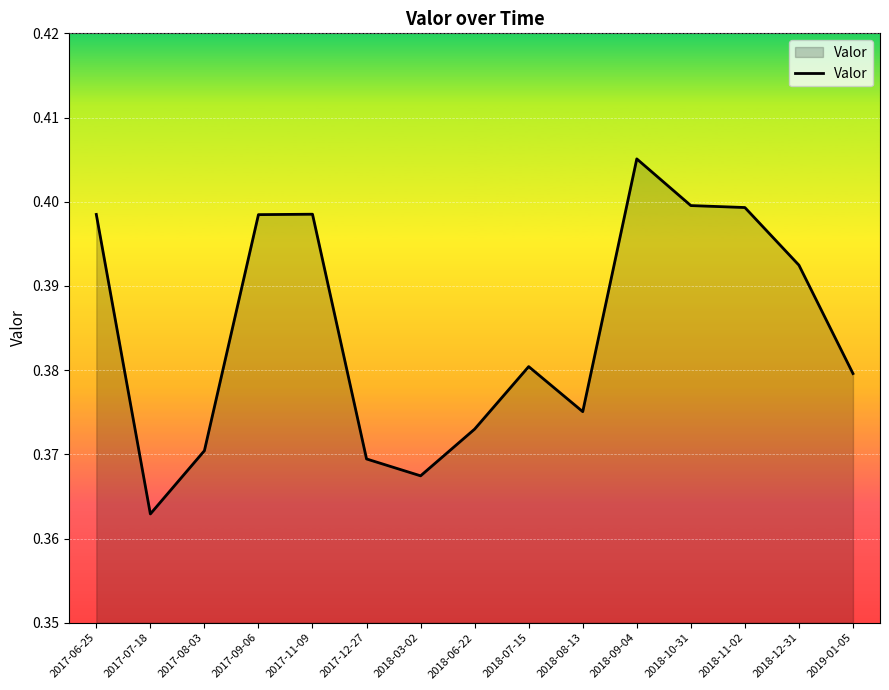

Is it true that the value at 2018-09-04 is 0.3?

False